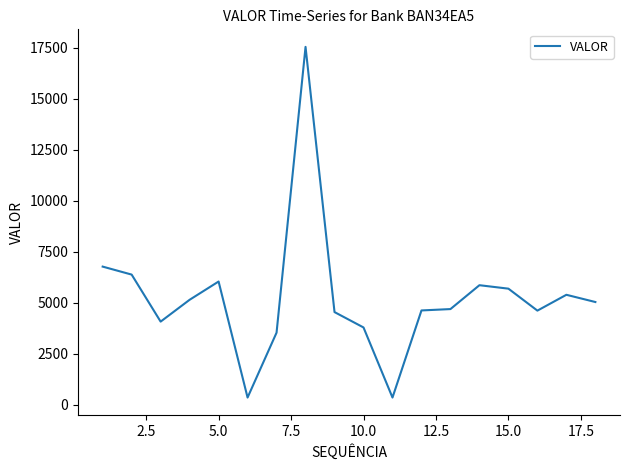

What is the maximum value shown in the chart?

17544.0